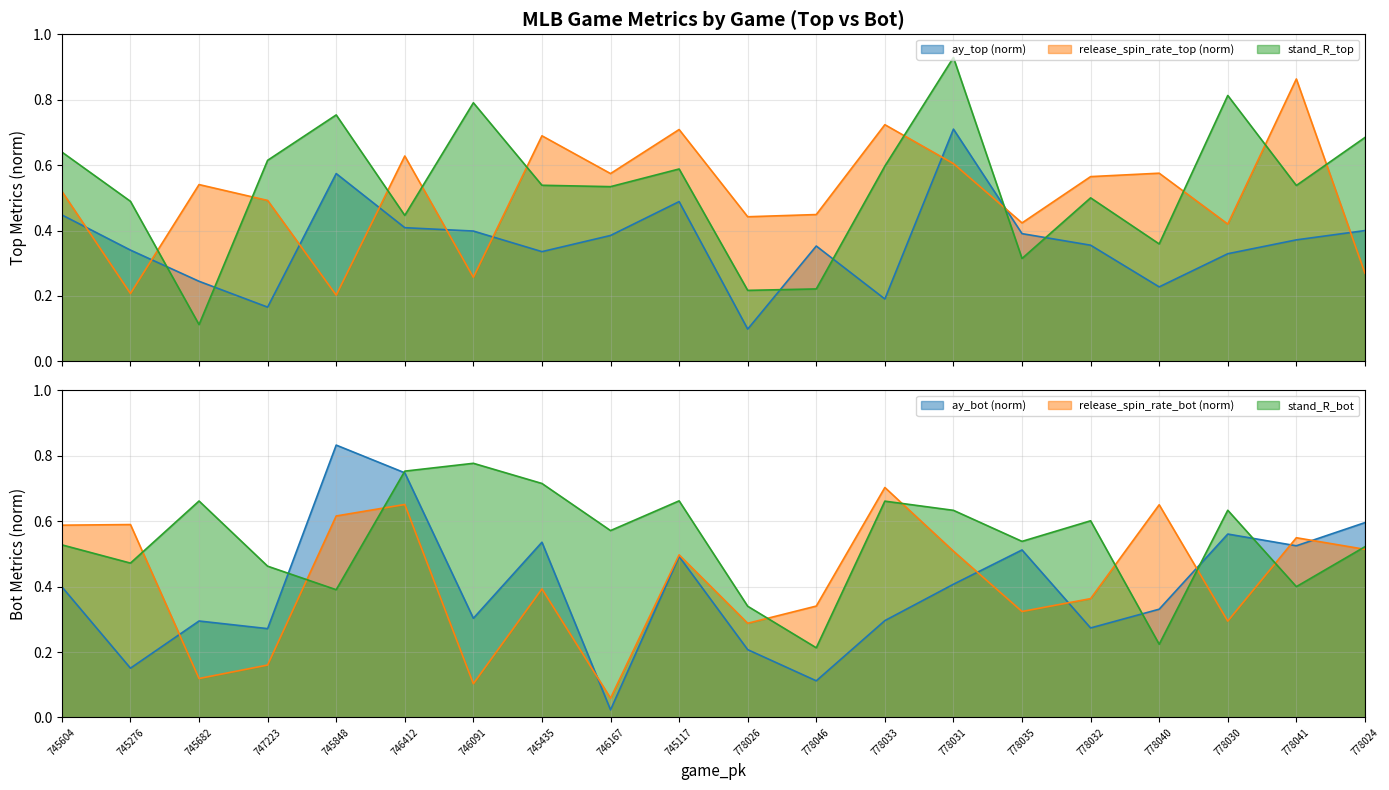

What is the sum of the ay_bot values at 778026 and 745682?

0.5